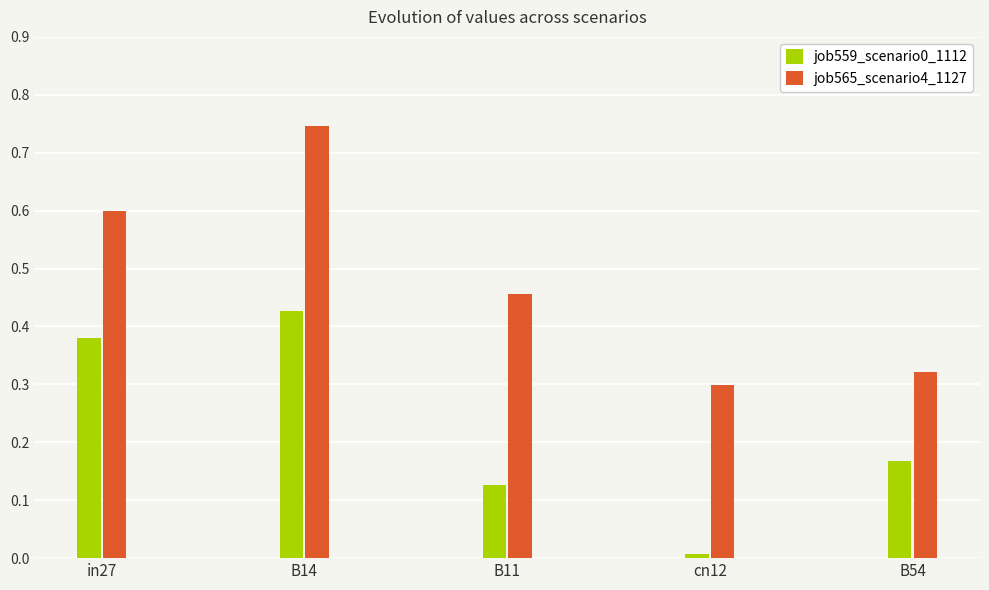

How many groups of bars are there?

5